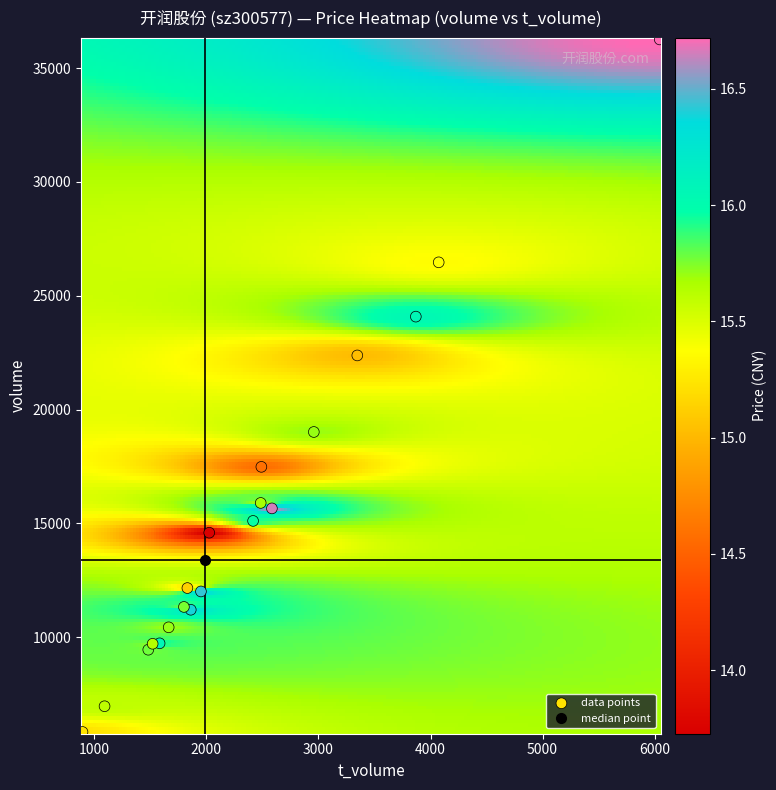

What Y value in the scatter plot is closest to 21050?

22380